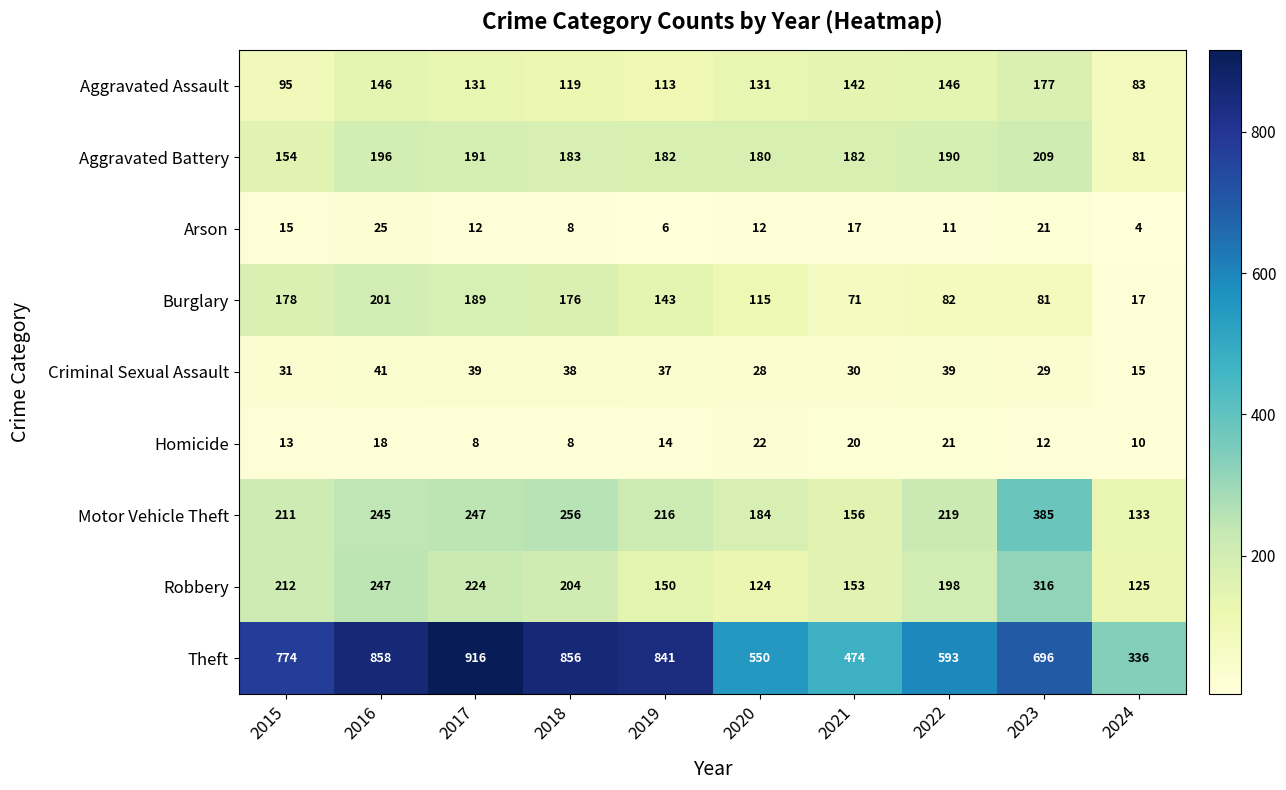

What is the difference between the maximum and minimum values in the Criminal Sexual Assault series?

26